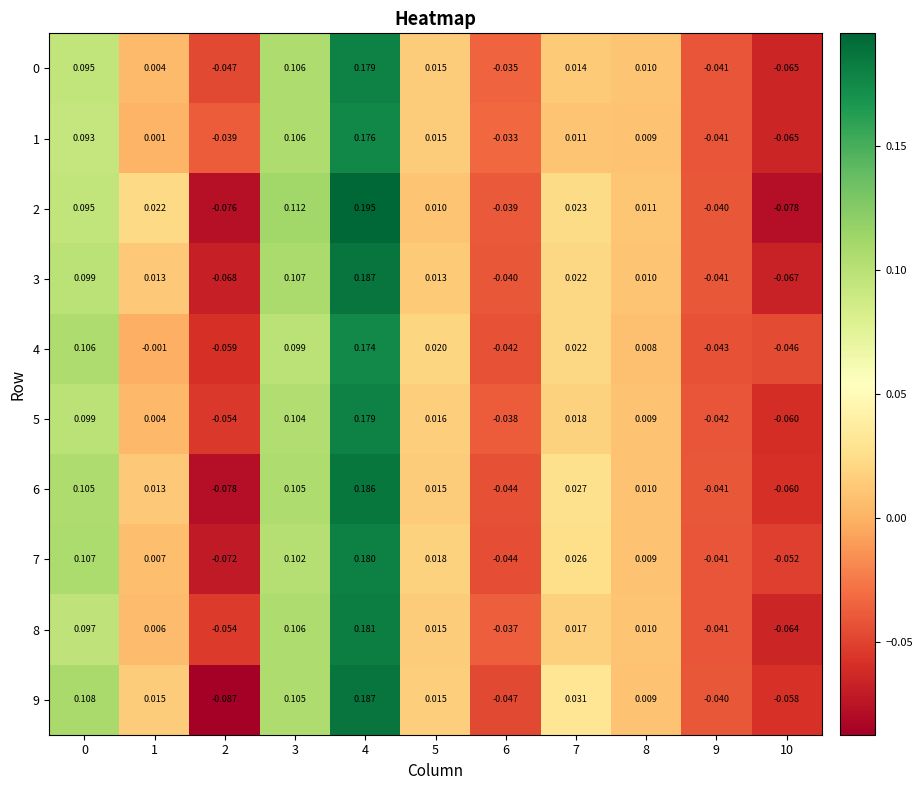

Which series has the largest total across all categories?

7